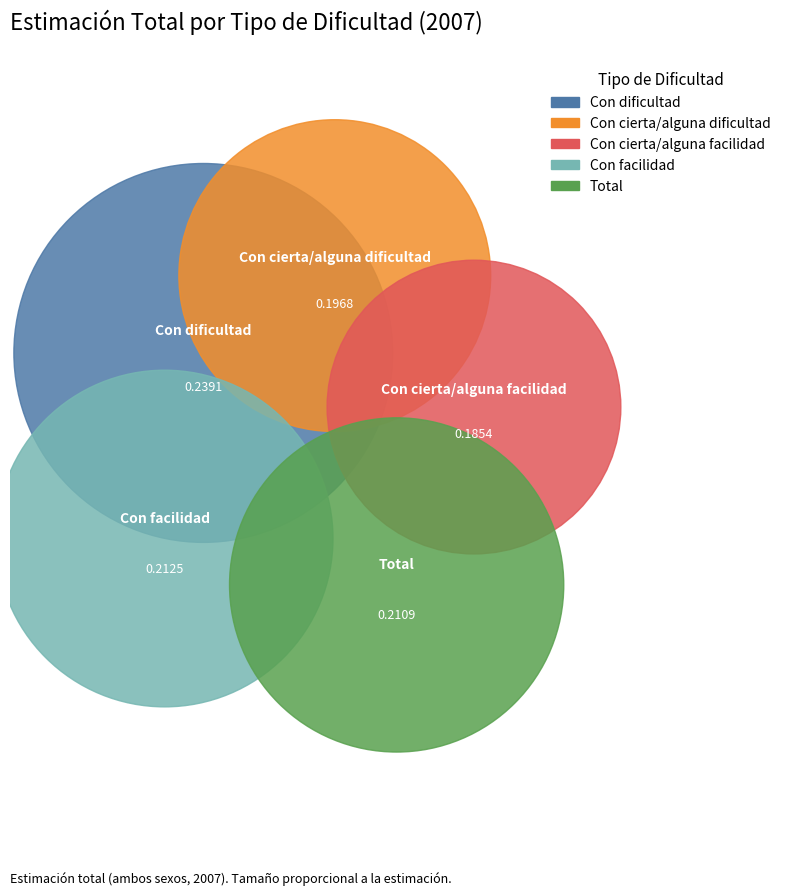

To the nearest percent, what is the difference between the largest and smallest slice percentages?

5%